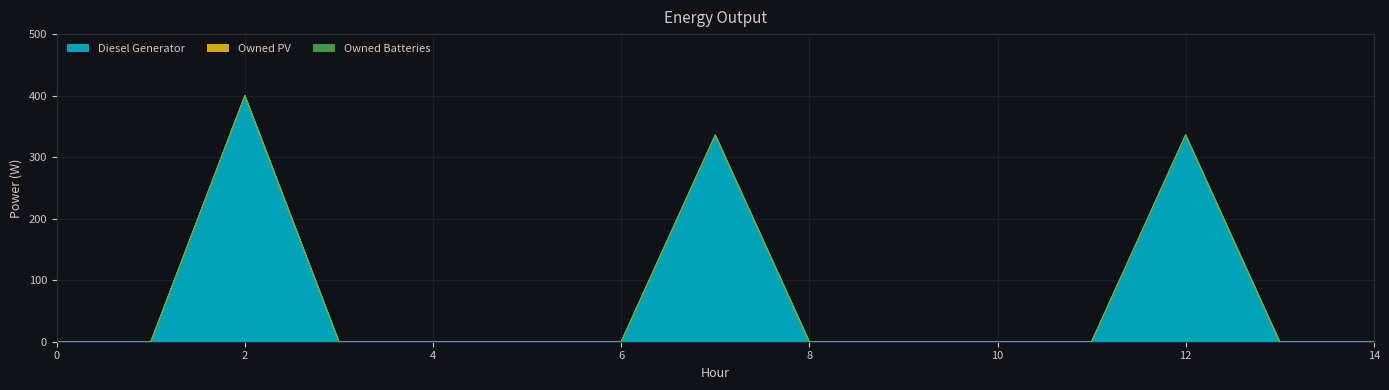

At which category is the sum across all series the highest?

2